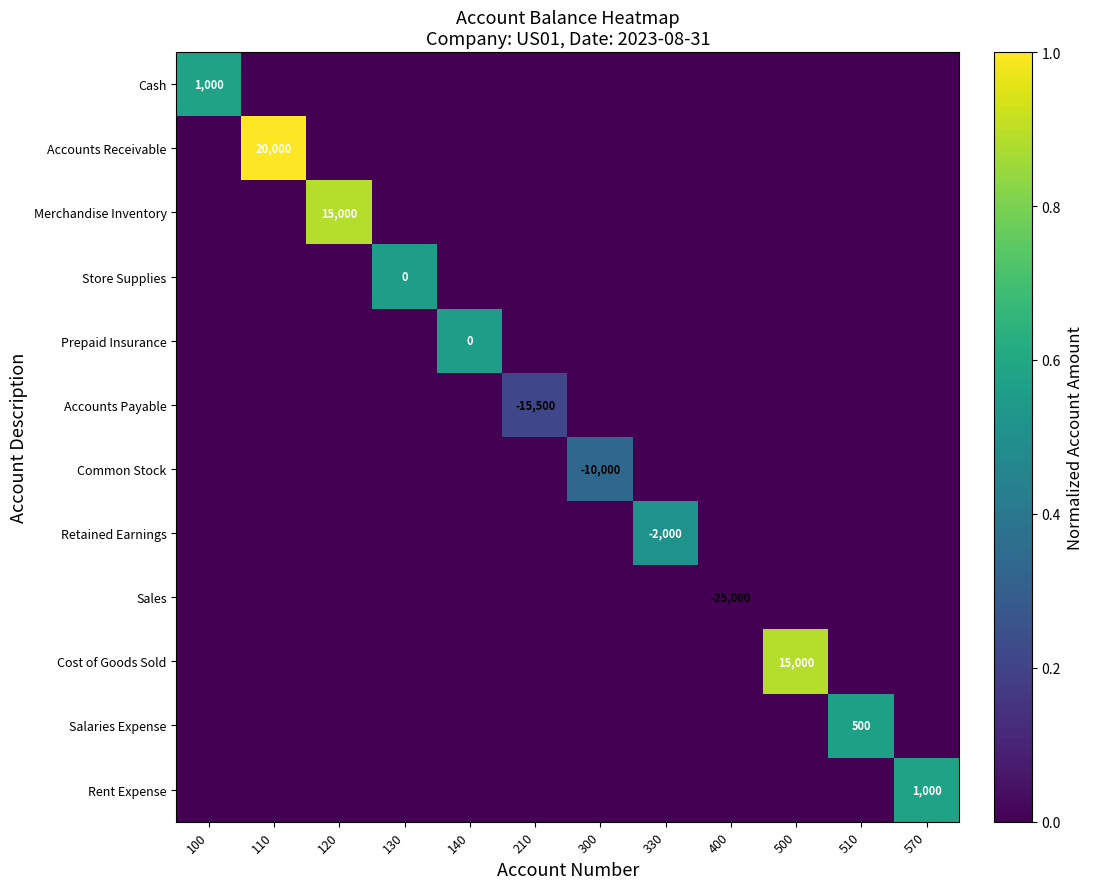

The value of Merchandise Inventory at 120 is 15000. True or false?

True